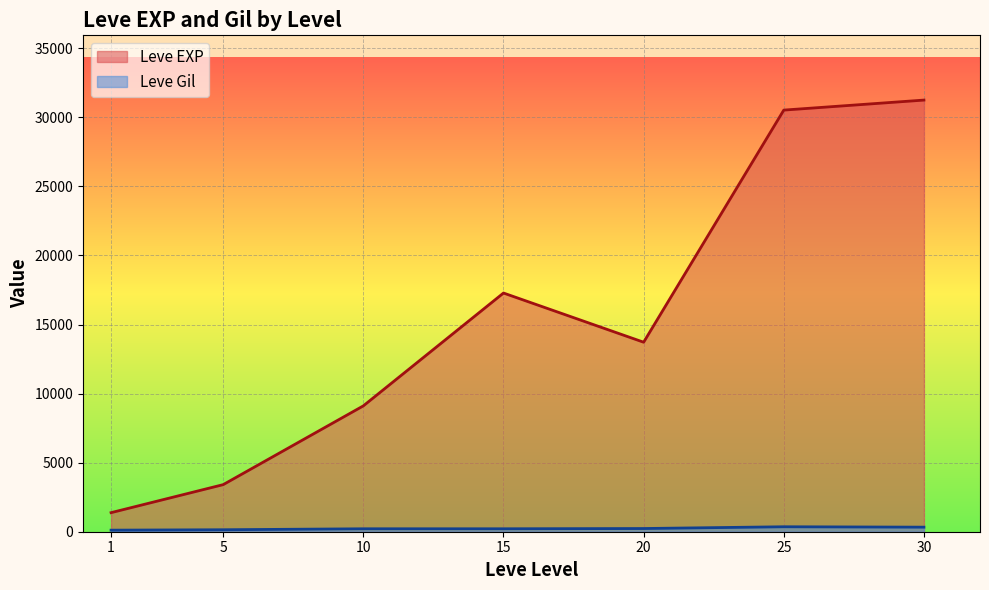

What is the minimum value for Leve Gil?

101